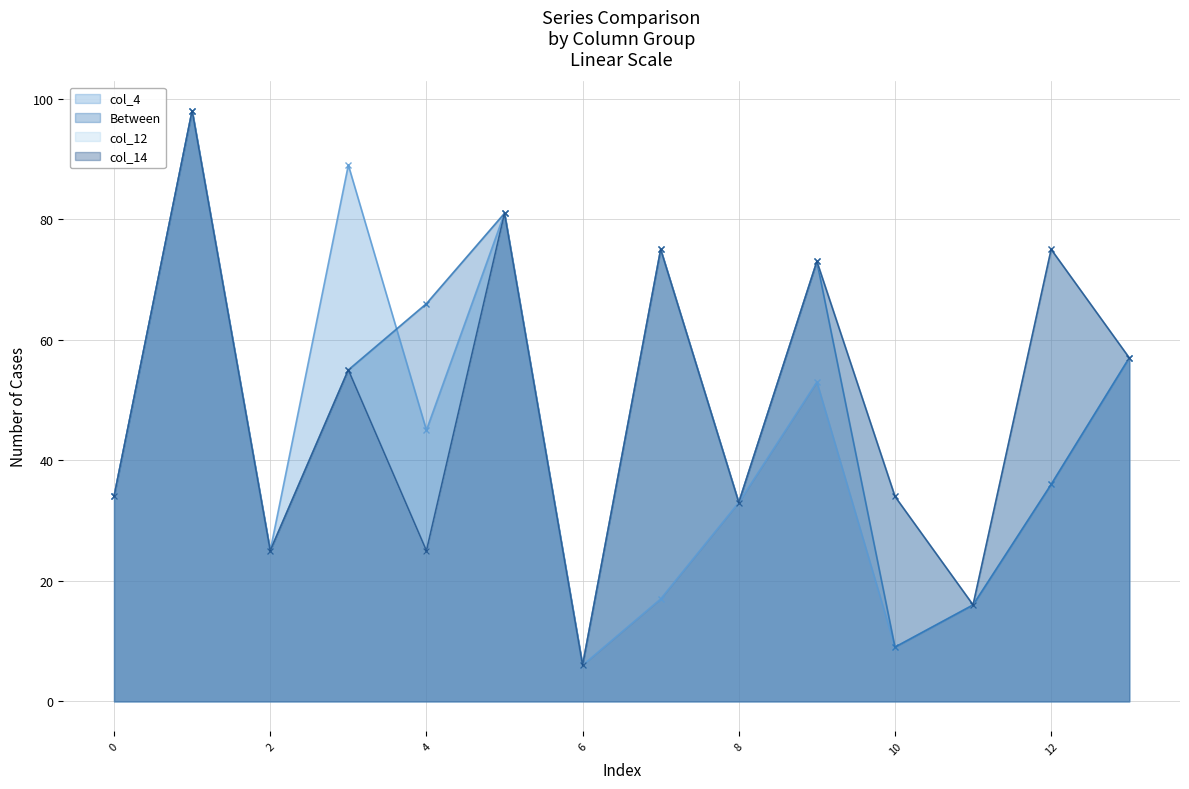

How many lines are shown in the chart?

4